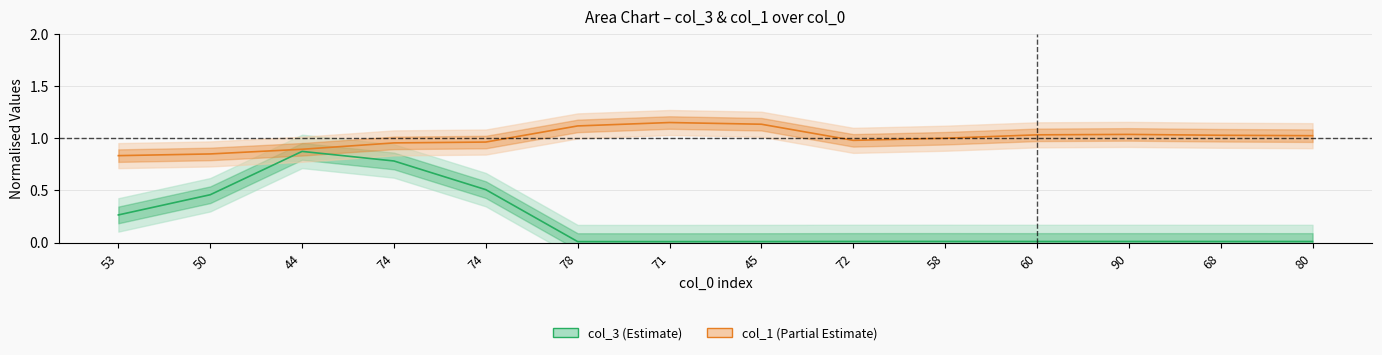

Rank the series by their maximum value, from lowest to highest.

col_3 line, col_1 line